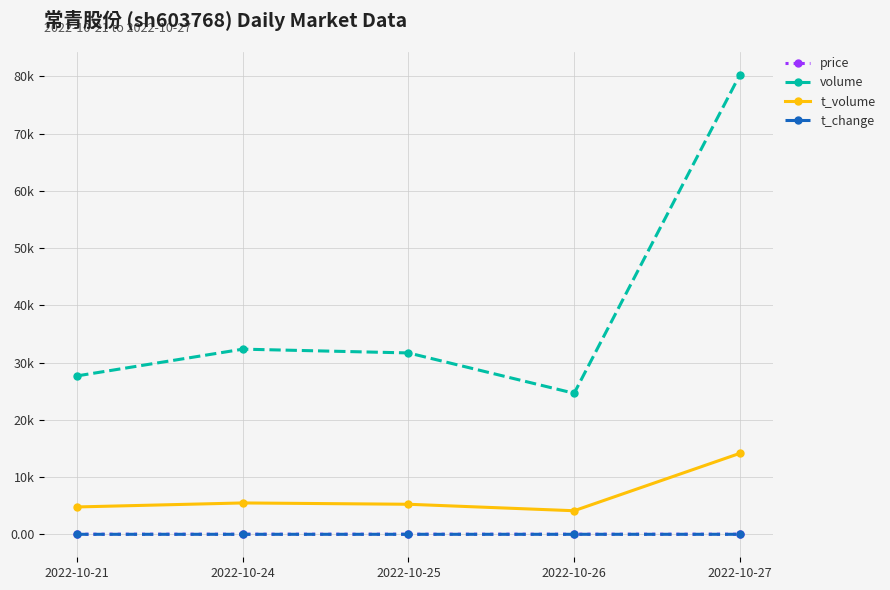

The value of t_change at 2022-10-27 is 3.9. True or false?

True